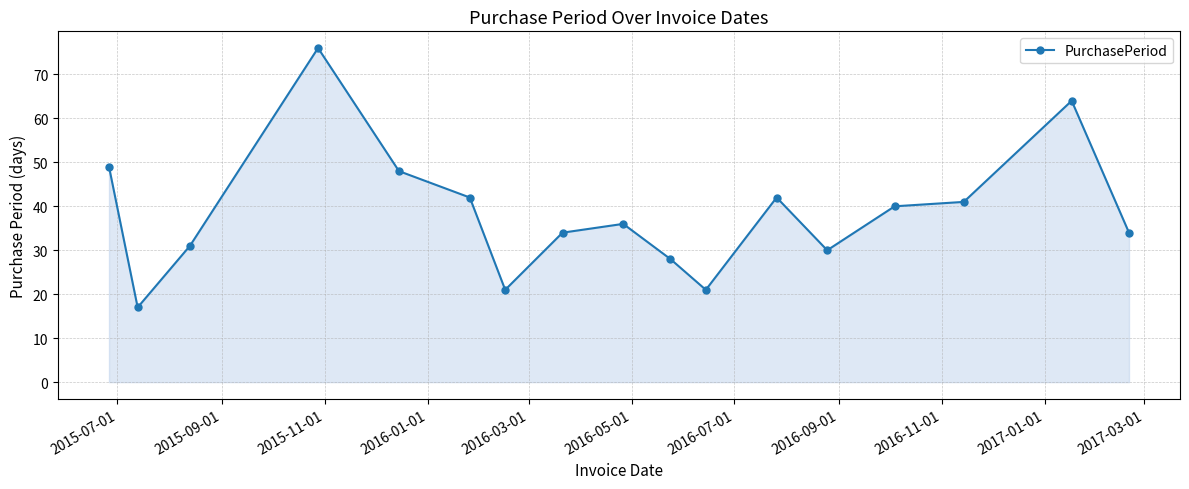

What is the value of the 7th point from the left?

21